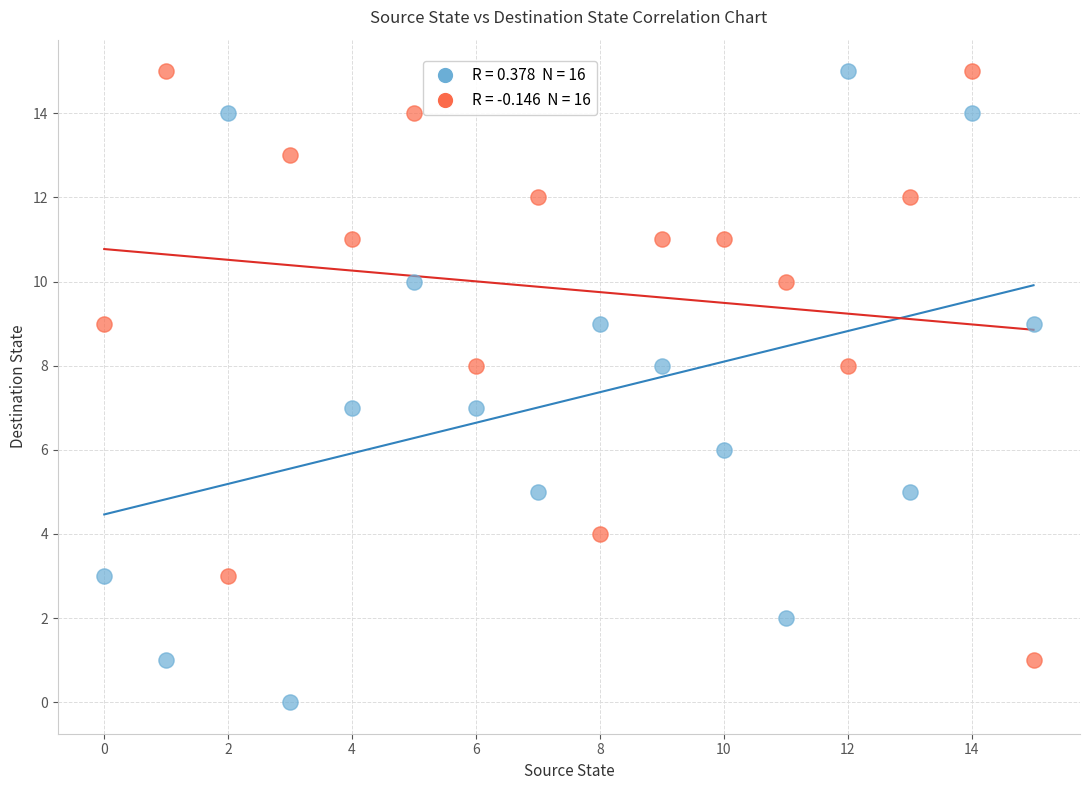

Across all data points, what is the range of Y values (max minus min)?

15